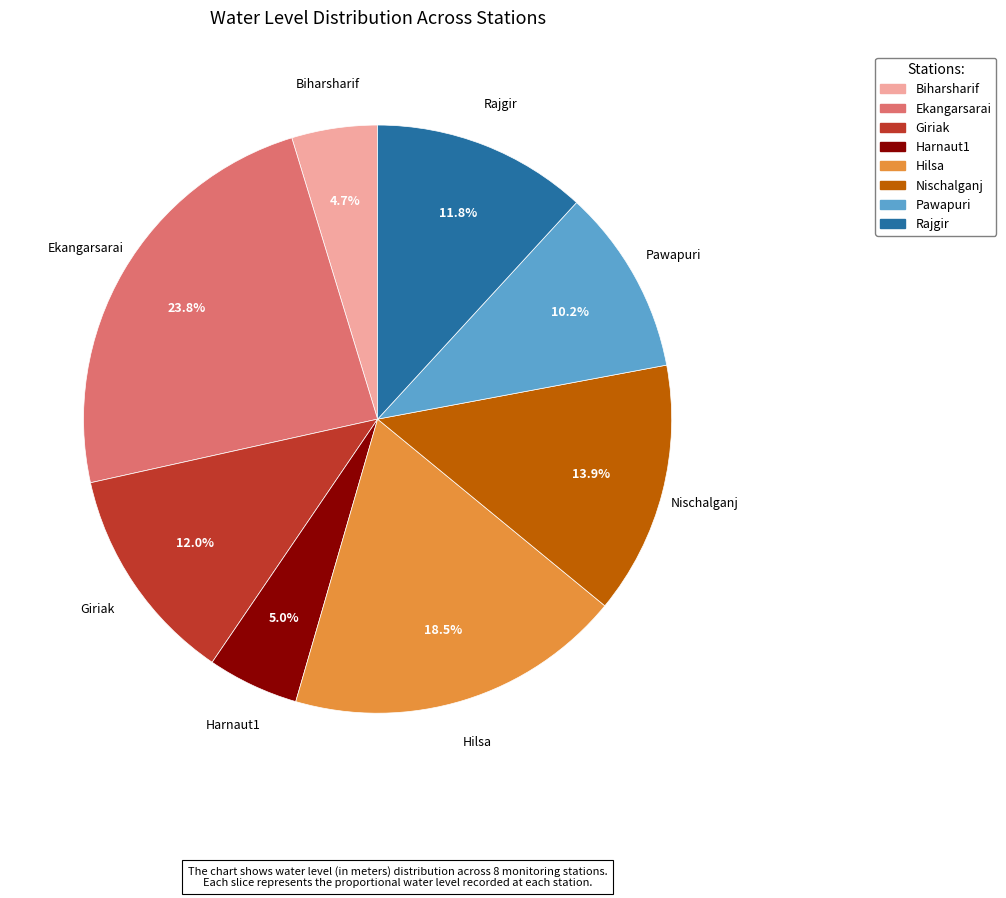

How many slices are in this pie chart?

8